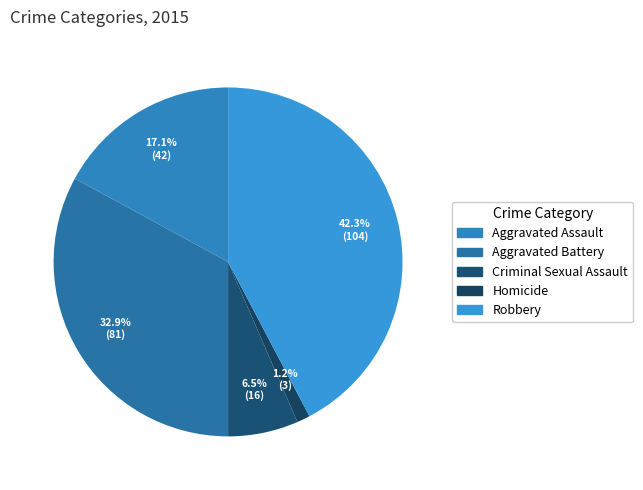

What percentage is the Aggravated Assault slice, to the nearest percent?

17%